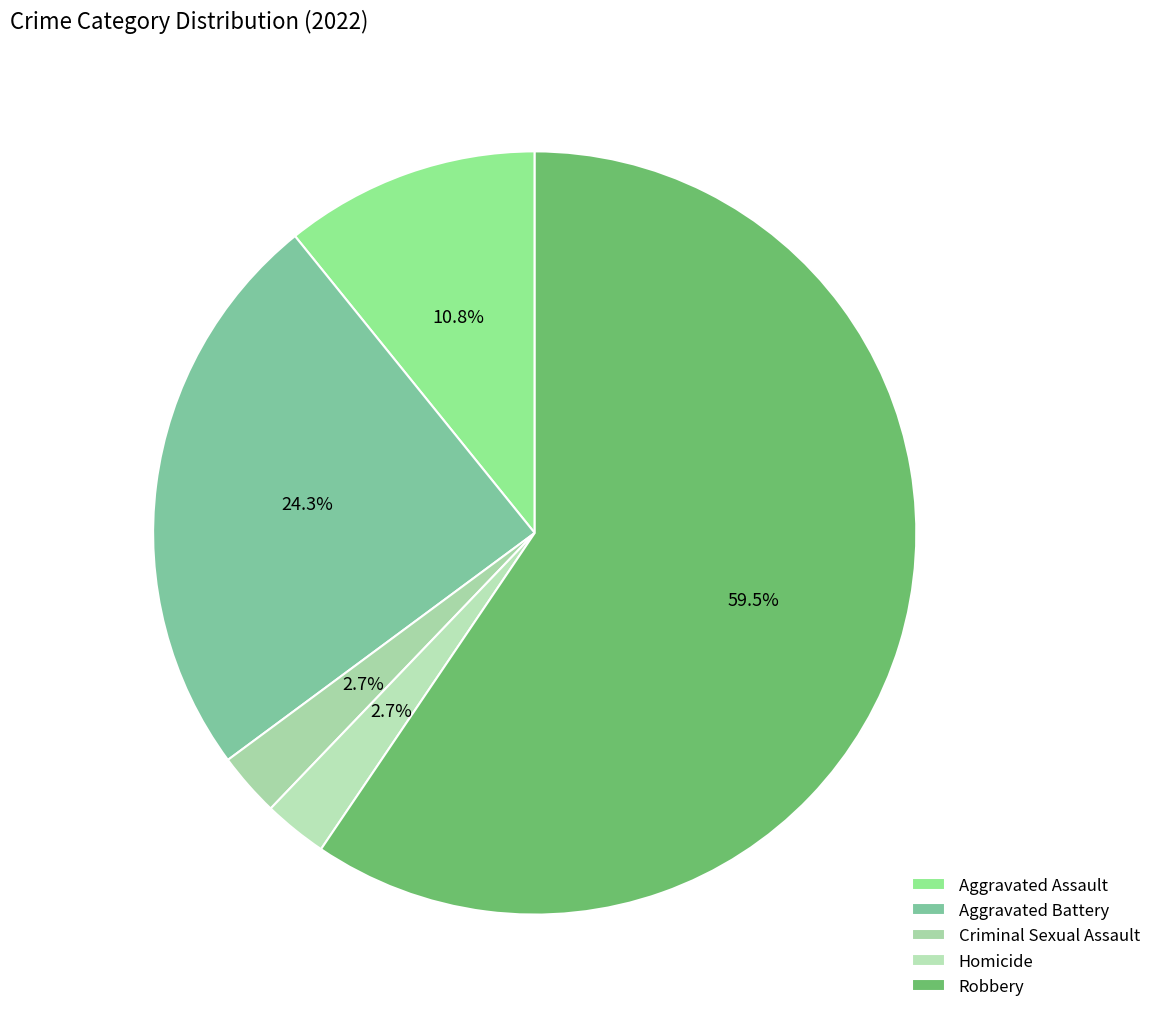

Is there a majority slice in this chart?

Yes